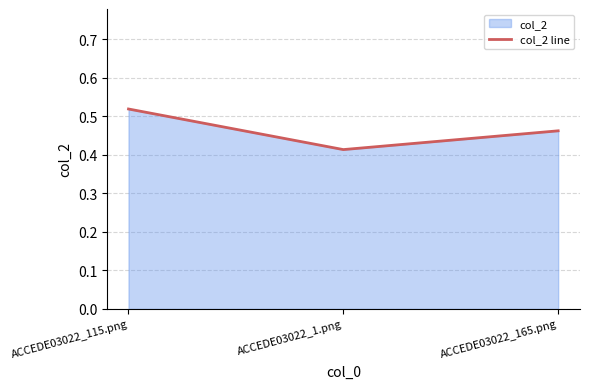

How many lines are shown in the chart?

1